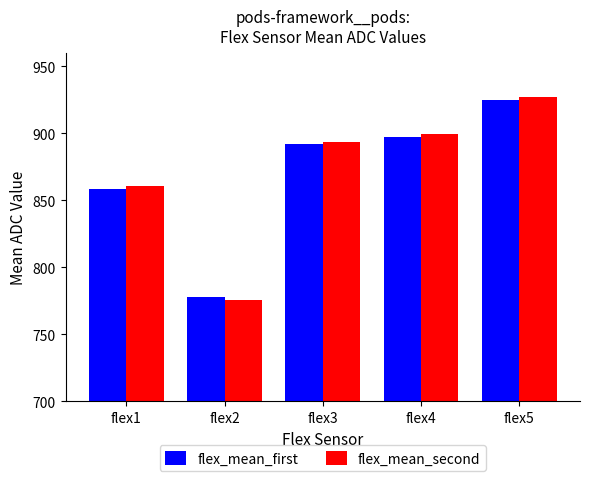

How many groups of bars are there?

5